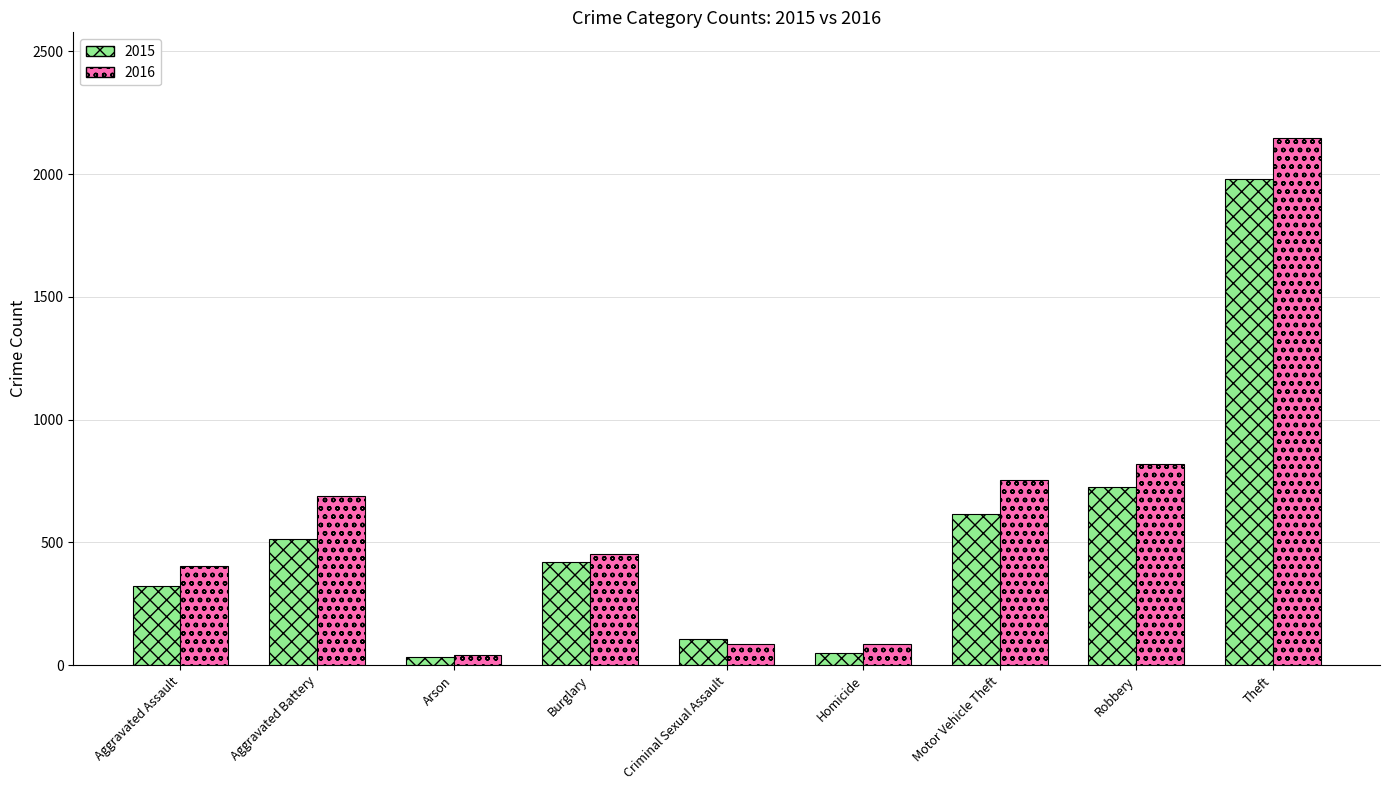

Which series has the largest total across all categories?

2016